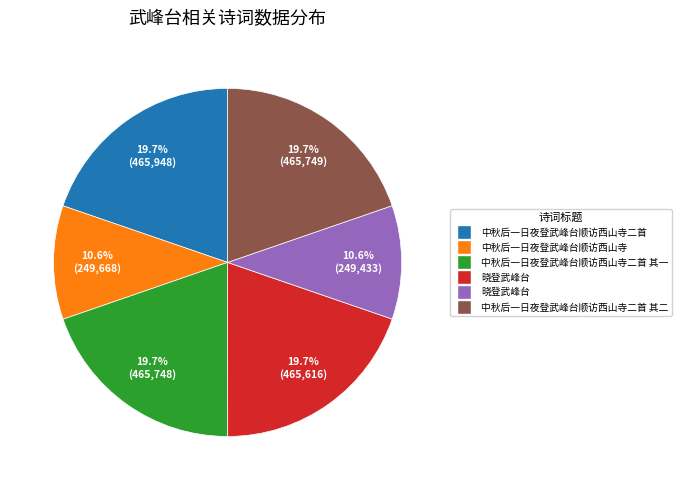

Does any single category account for the majority?

No